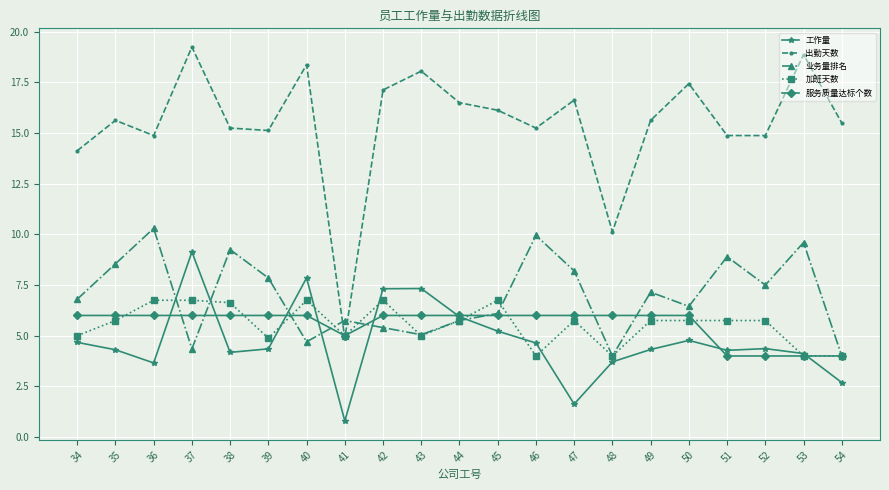

What is the difference between the 工作量 values at 52 and 51?

0.1